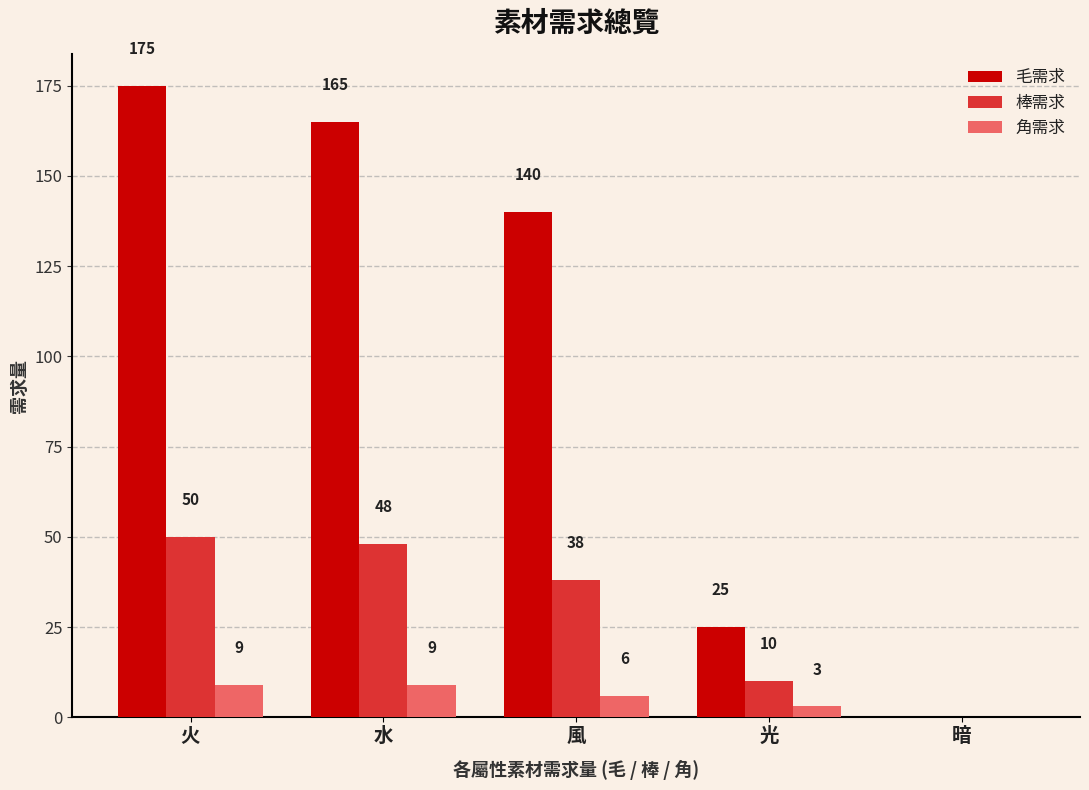

Where is 角需求 nearest to the value 4?

光